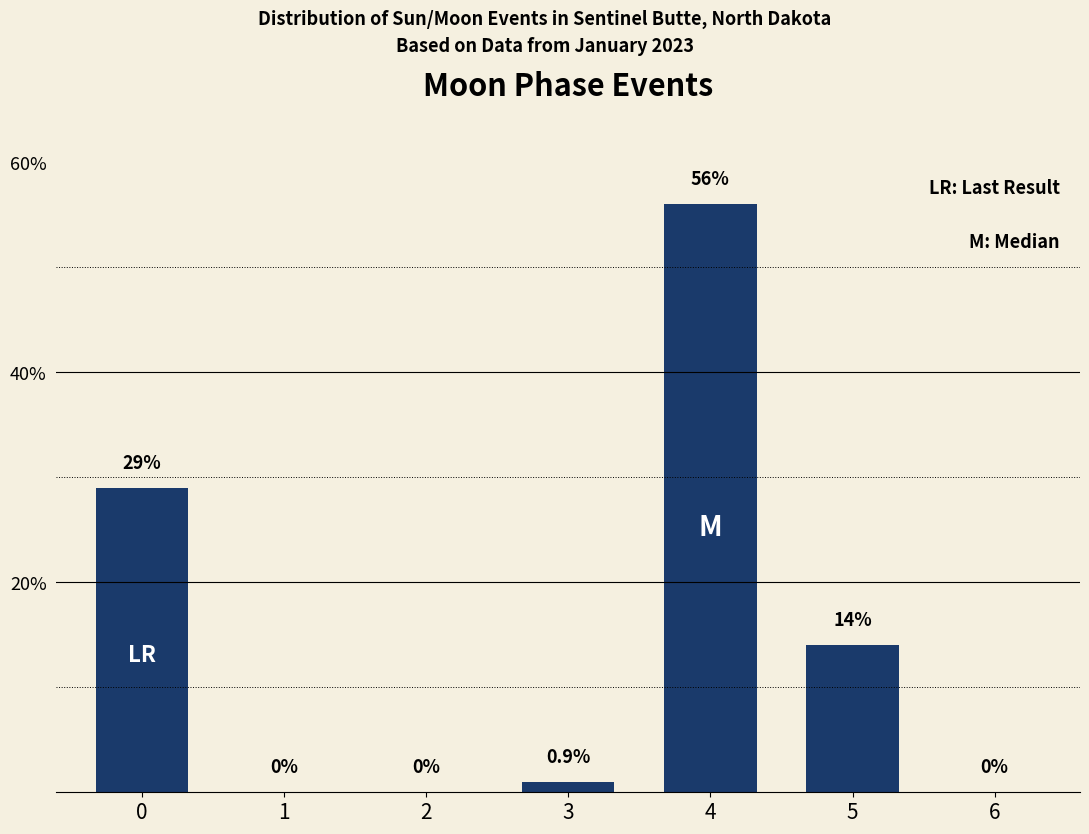

Reading left to right, list all the values displayed in this chart.

29	0	0	1	56	14	0